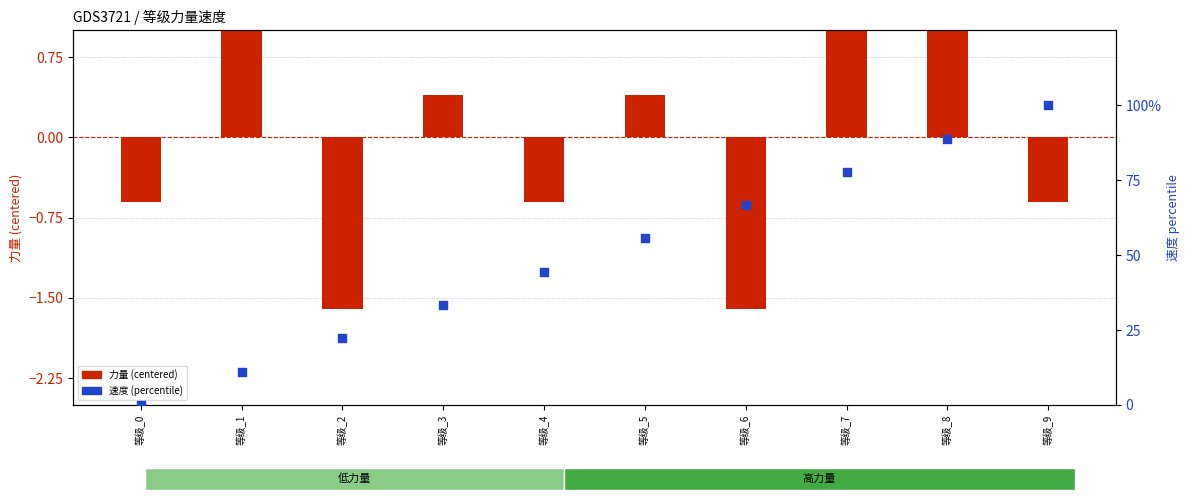

What are all the series names shown in the legend?

力量 (centered), 速度 (percentile)